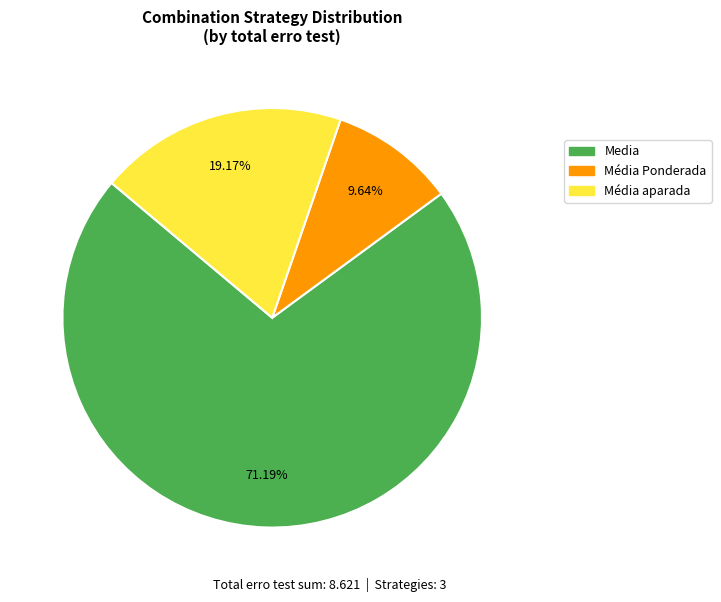

Rank the categories by value from lowest to highest.

Média Ponderada, Média aparada, Media